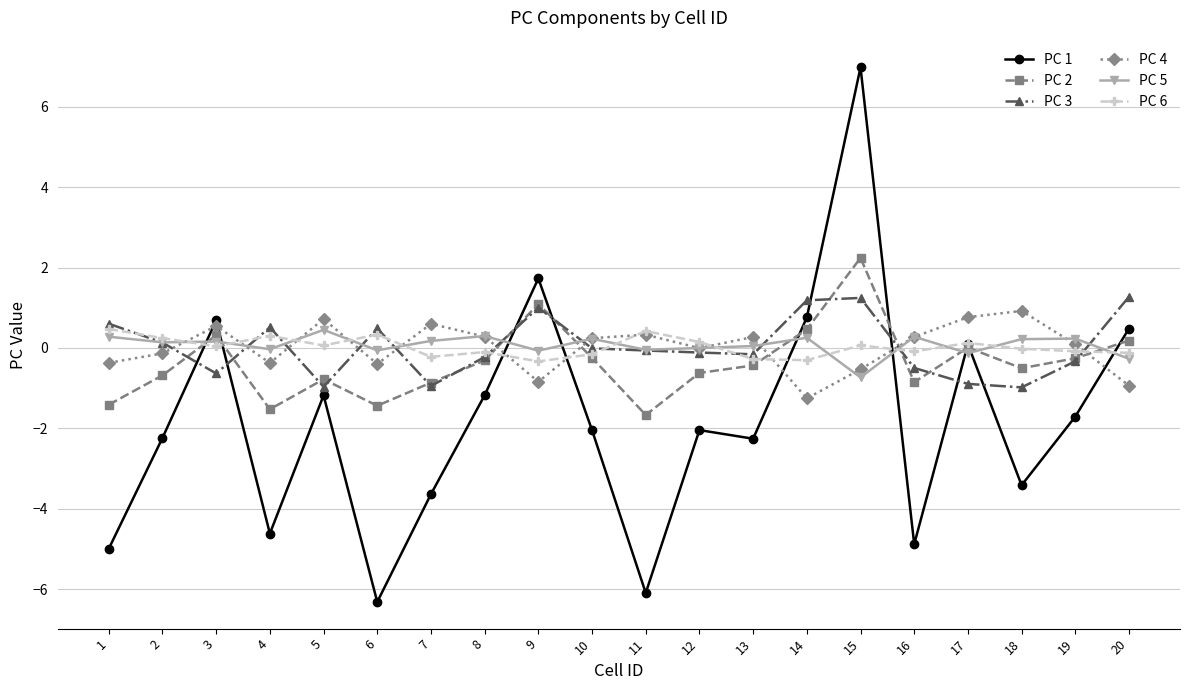

Does the chart have visible grid lines?

Yes